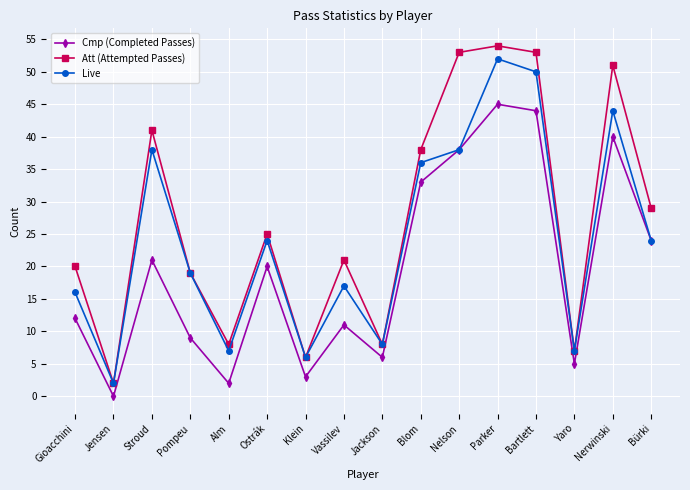

What is the value of the Att (Attempted Passes) point at the 9th from the left?

8